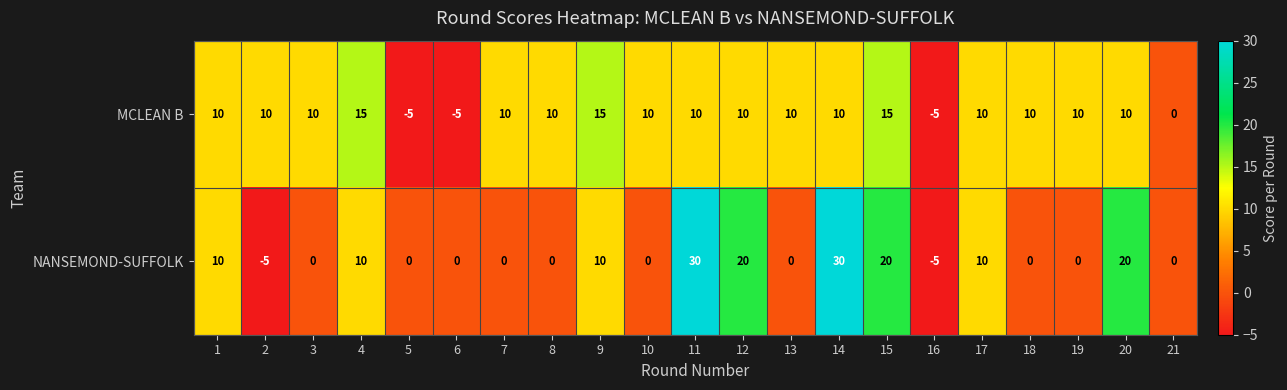

What is the smallest value displayed?

-5